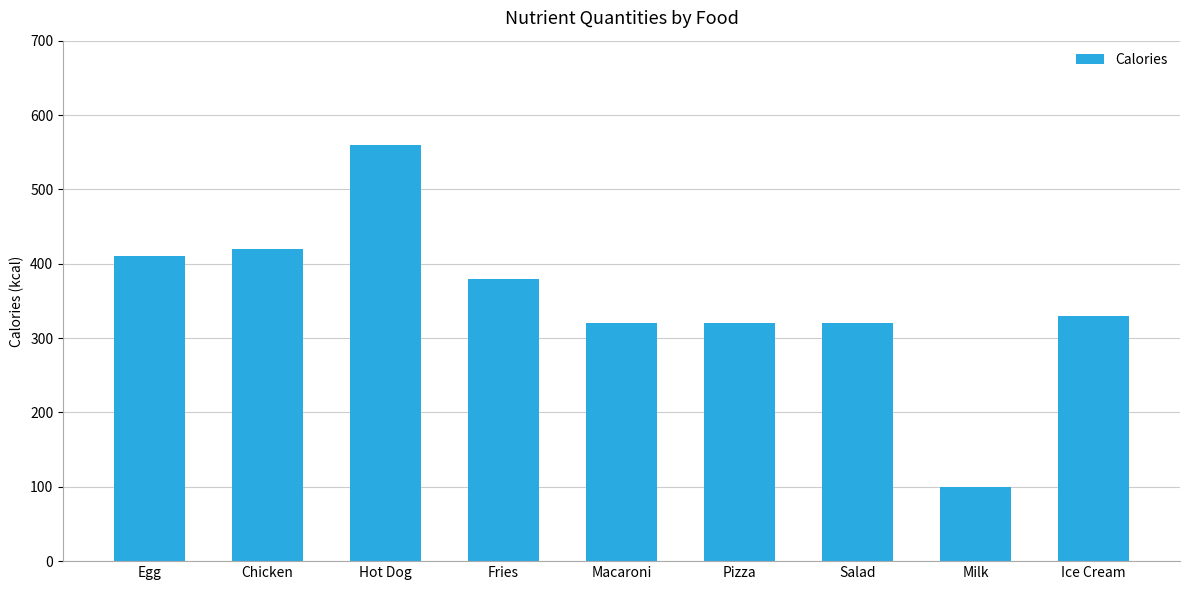

What is the greatest value displayed?

560